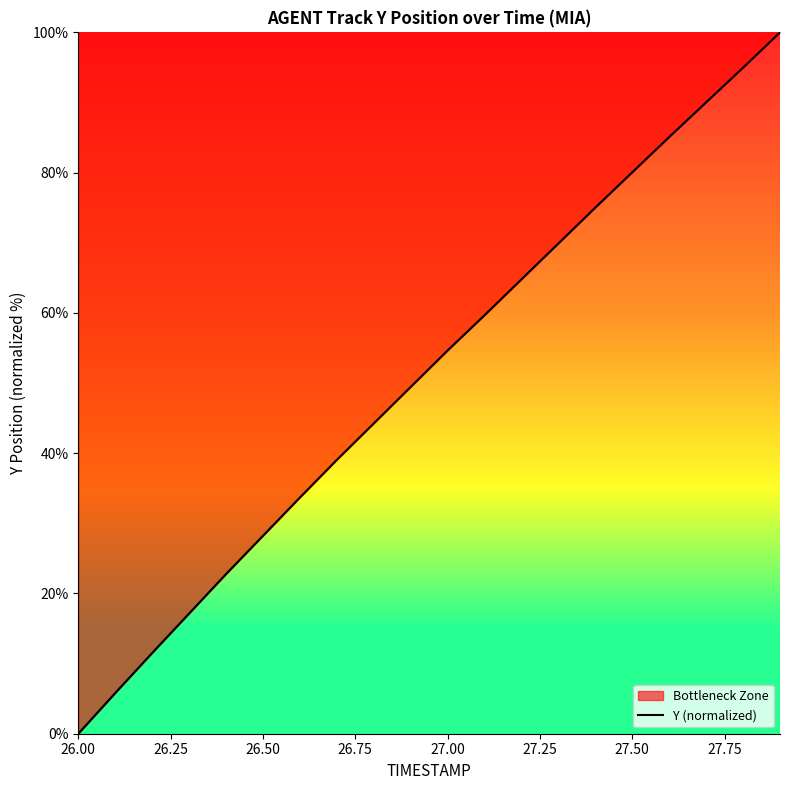

How many lines are shown in the chart?

1